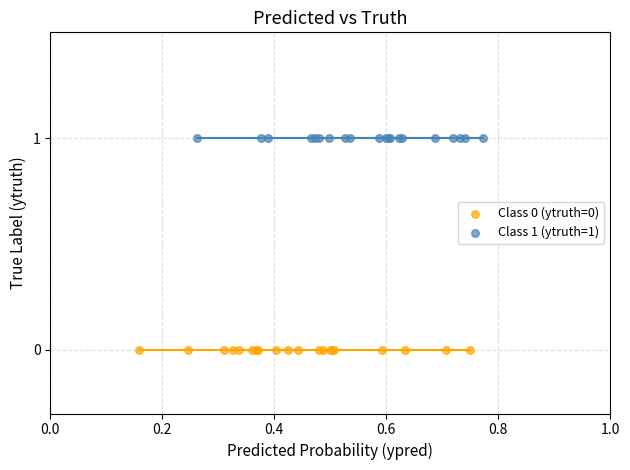

What are all the series names shown in the legend?

Class 0 (ytruth=0), Class 1 (ytruth=1)